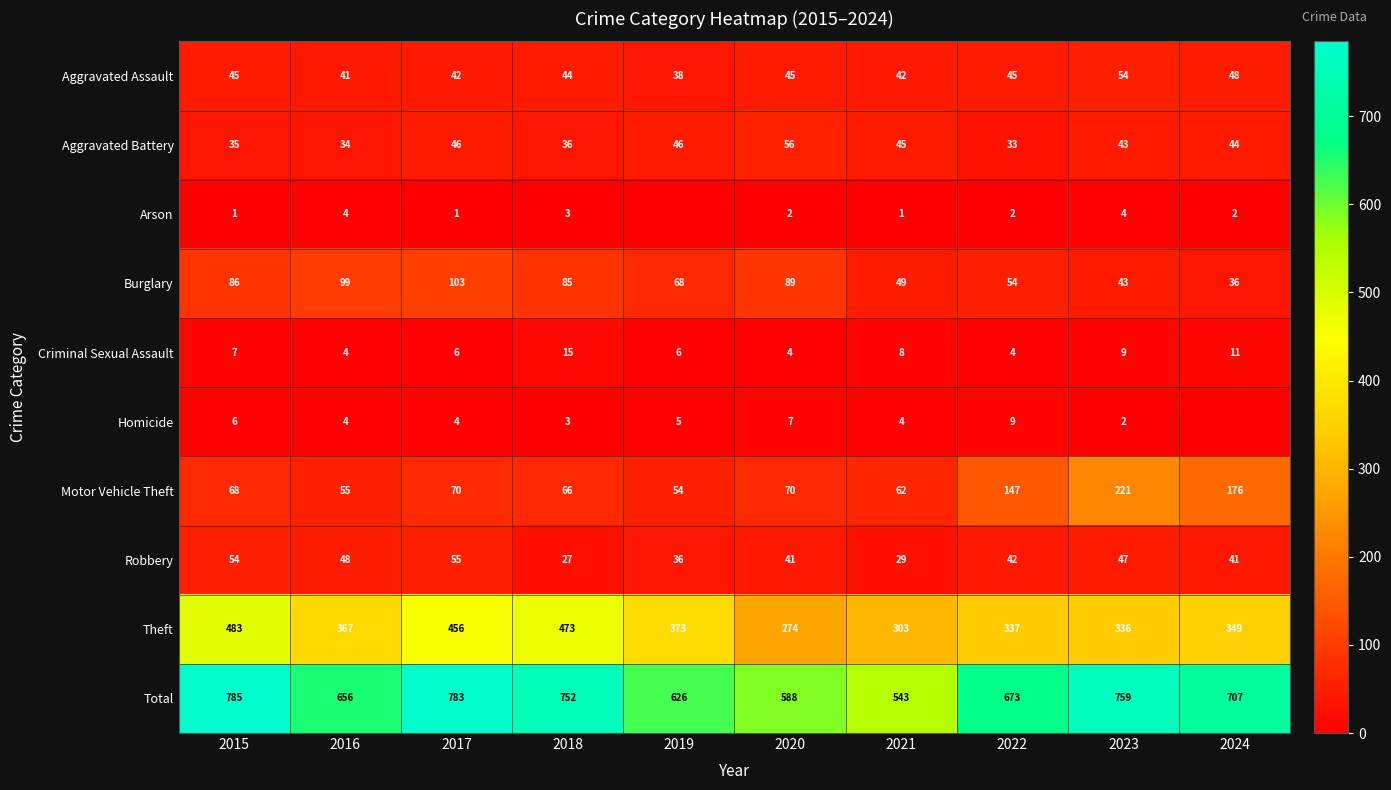

Which category has the highest value in the Motor Vehicle Theft series?

2023